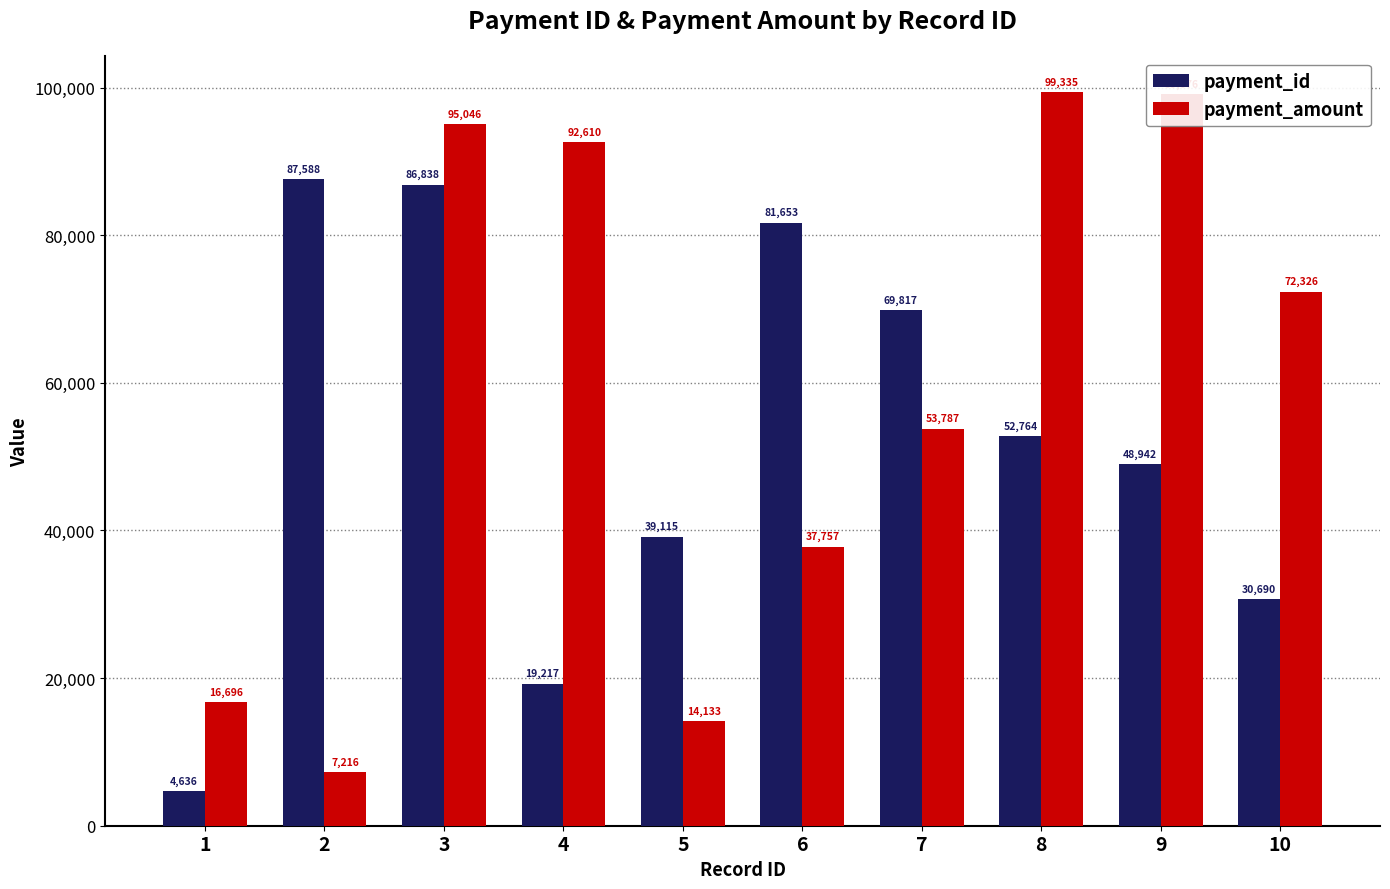

Is it true that payment_amount equals 29950 at 4?

False